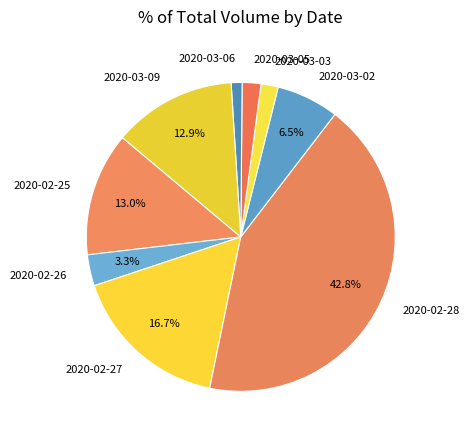

How many segments does this pie chart have?

9